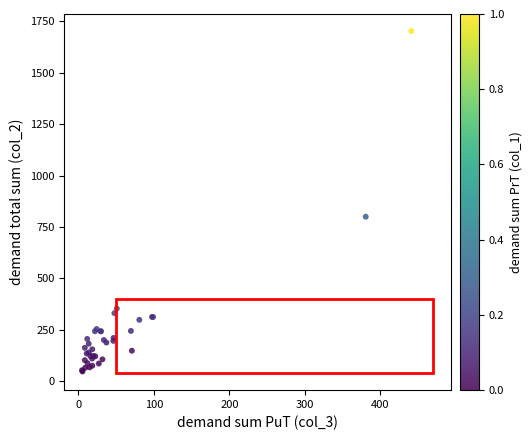

What Y value in the scatter plot is closest to 874?

800.0